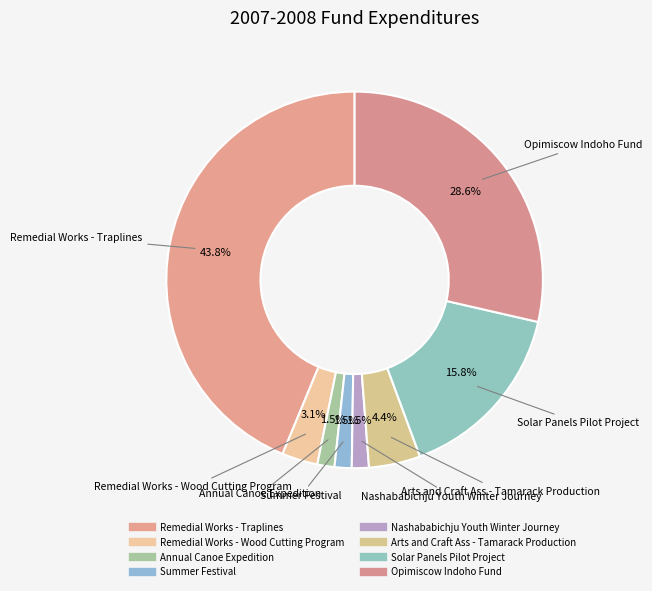

How many segments does this pie chart have?

8